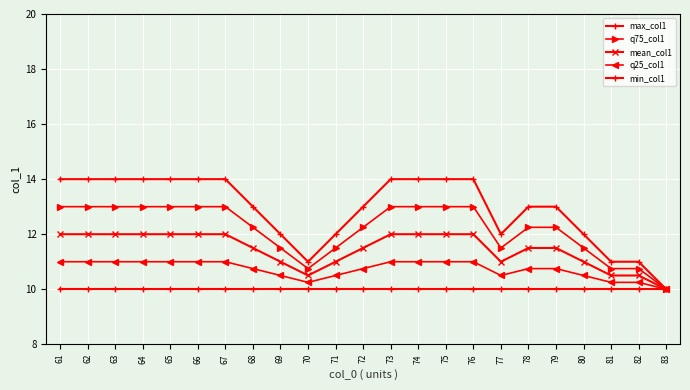

How many lines are shown in the chart?

5